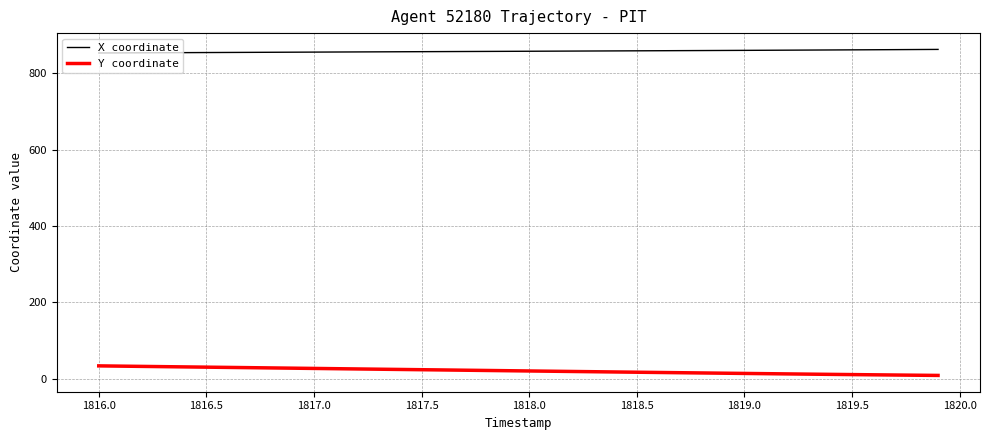

What is the maximum value shown in the chart?

862.5